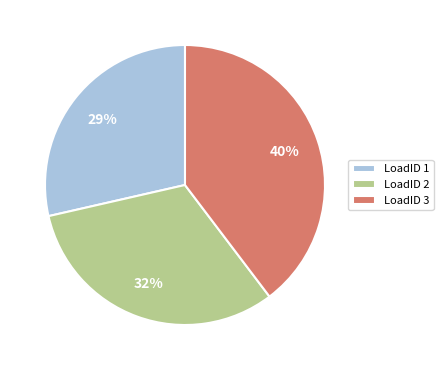

How many slices are in this pie chart?

3